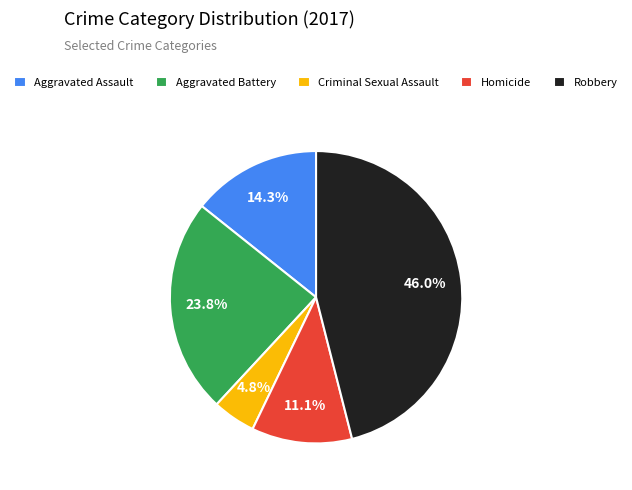

To the nearest percent, what is the difference between the largest and smallest slice percentages?

41%